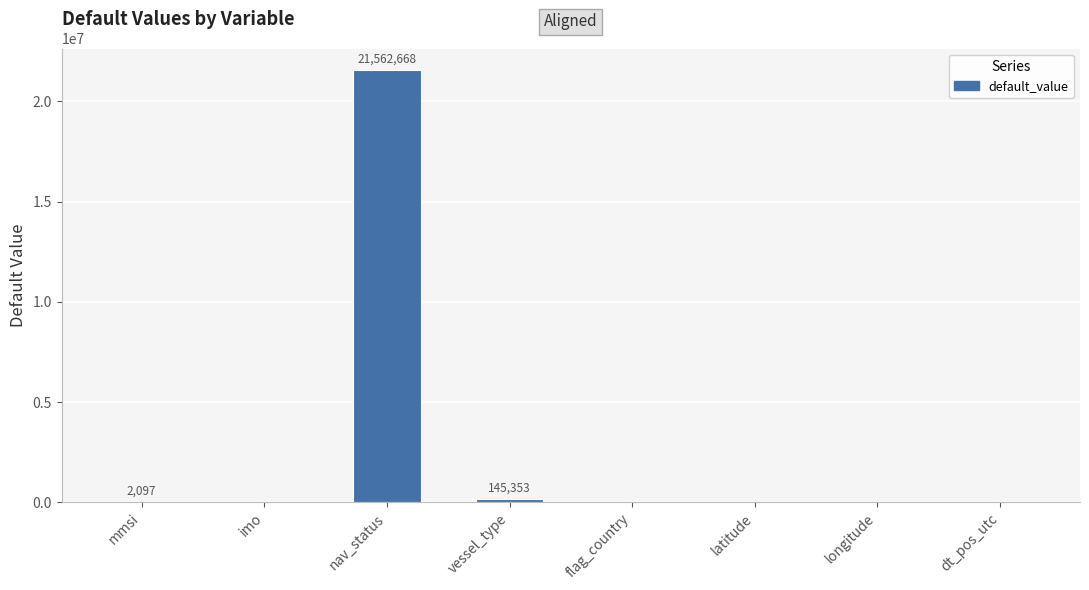

What is the sum of all values?

21710118